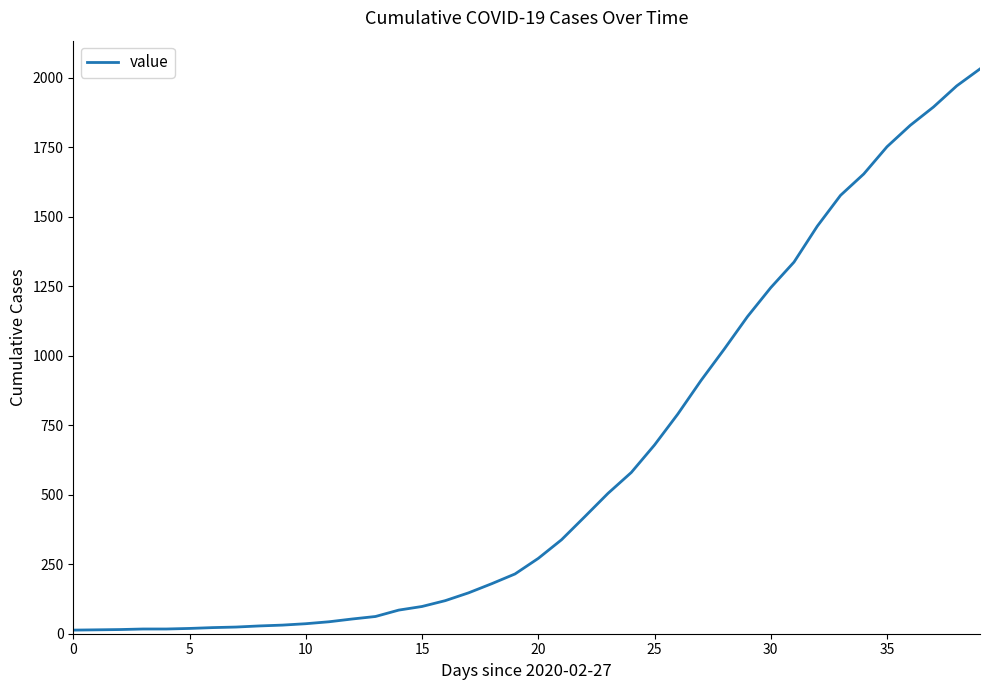

What is the difference between the maximum and minimum values?

2019